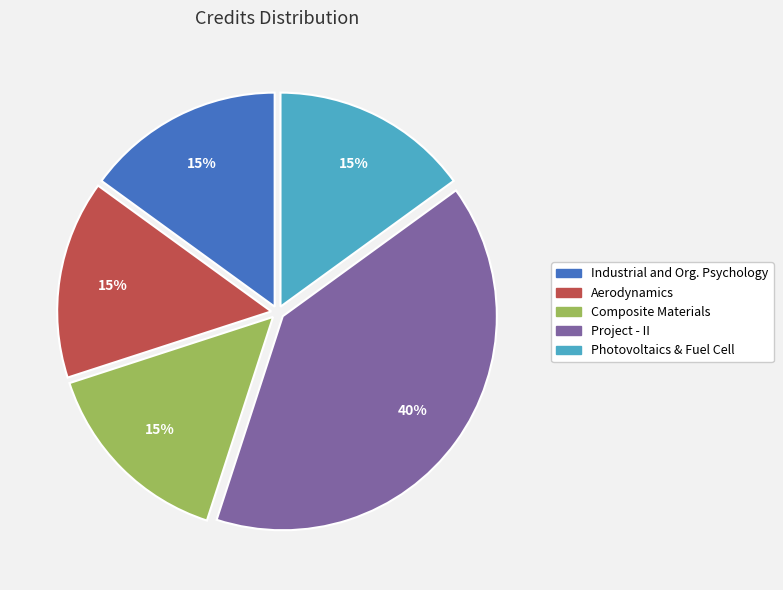

Does any single category account for the majority?

No